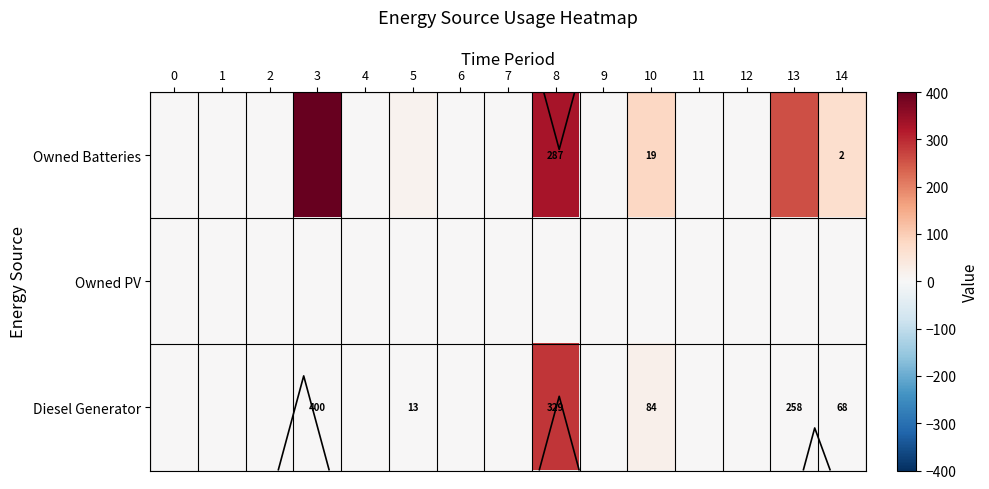

How many data points in Owned Batteries are above 0?

6